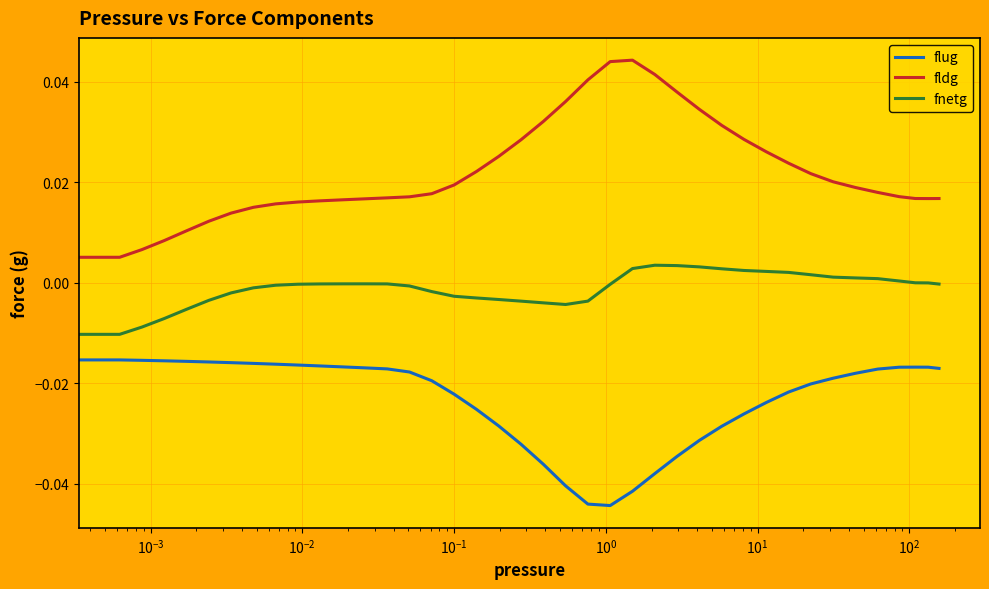

Which series has the largest range (max minus min)?

fldg